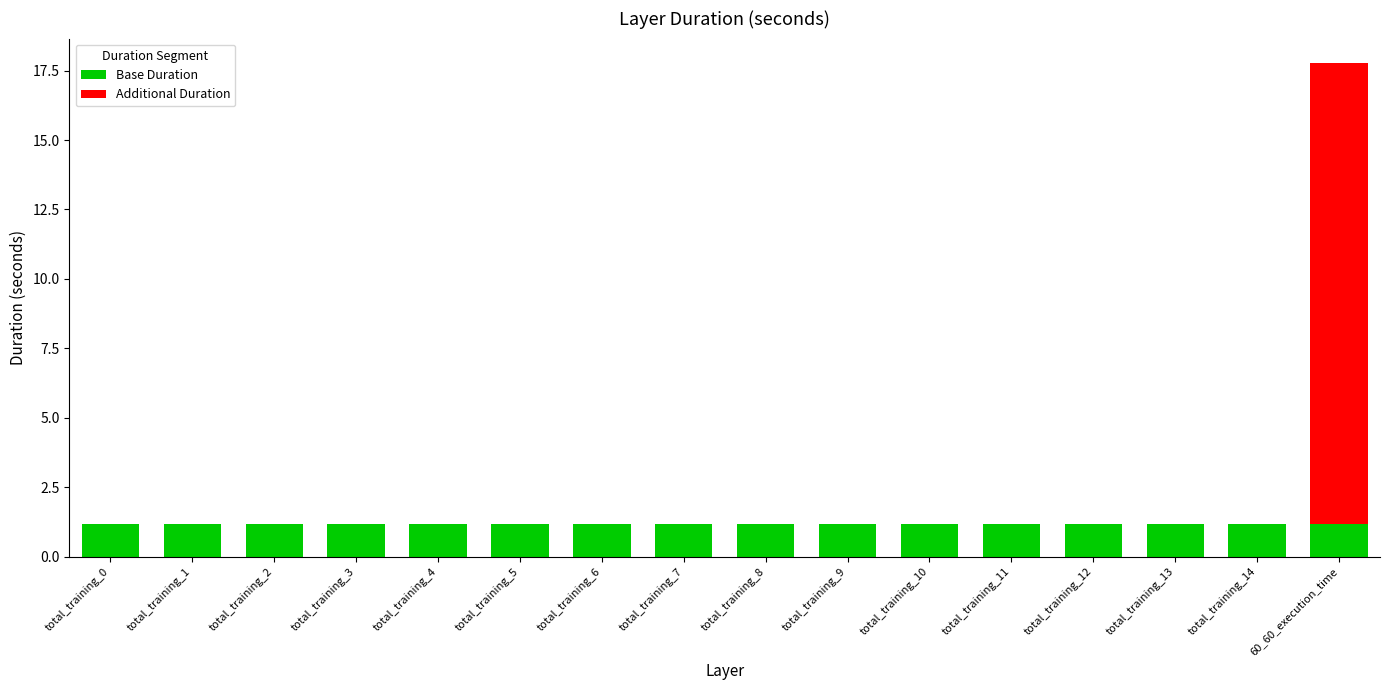

At which category is the sum across all series the highest?

60_60_execution_time